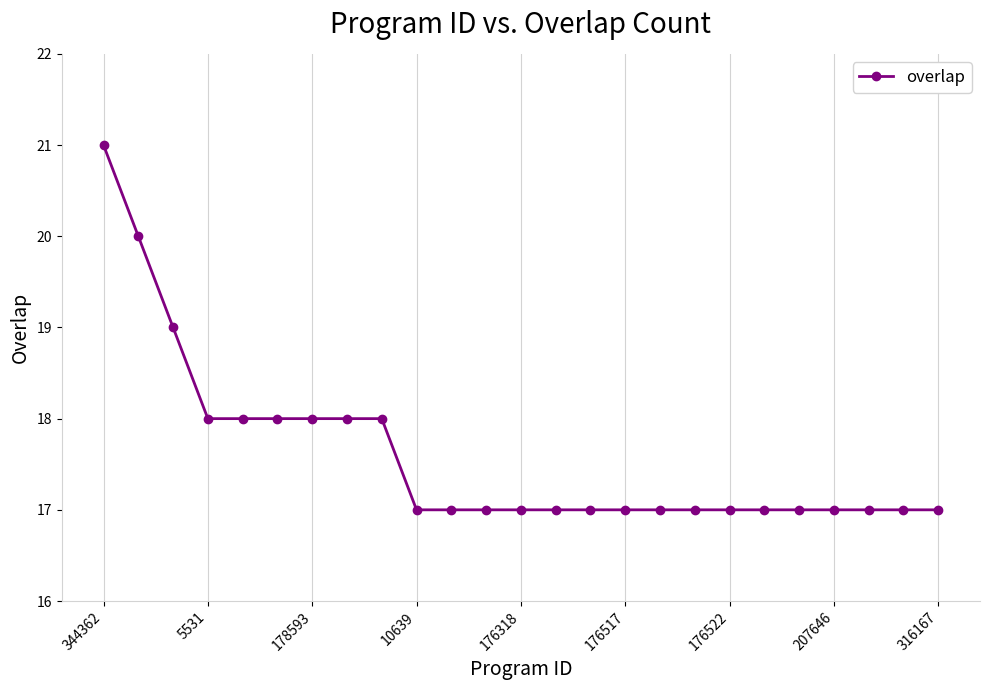

Is this an area chart (filled region under the line)?

No